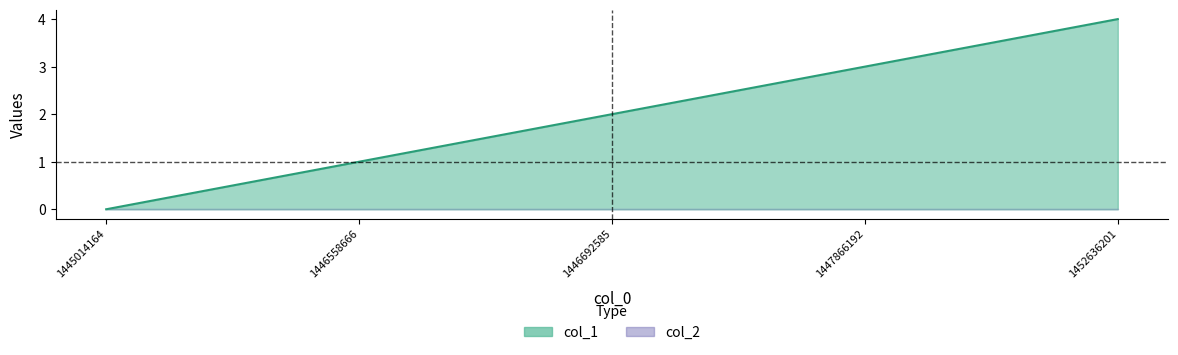

What is the change in value from 1446558666 to 1452636201?

+3